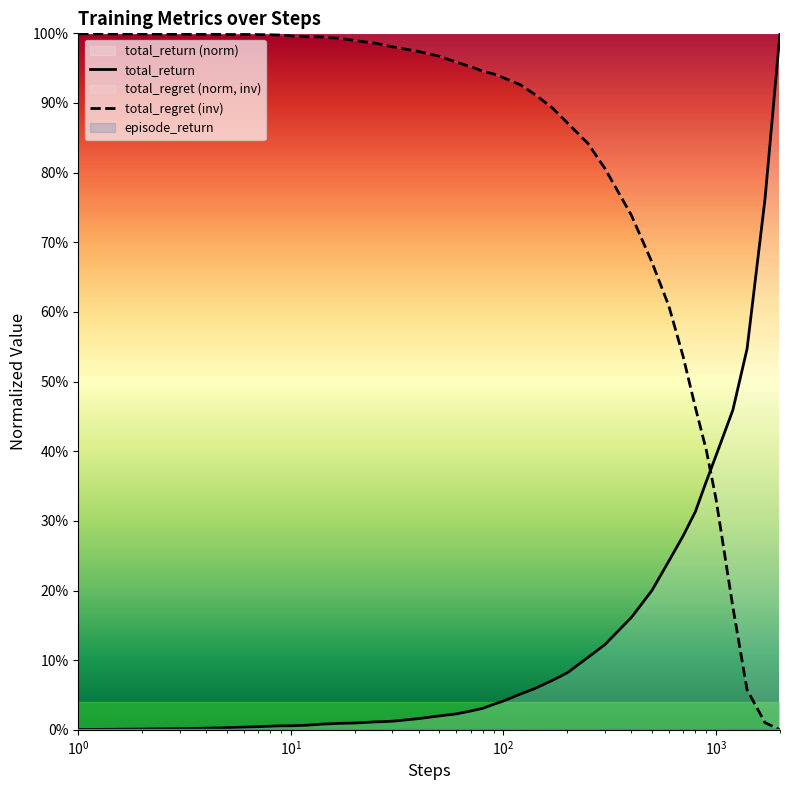

Which series has the largest total across all categories?

total_regret (inv)